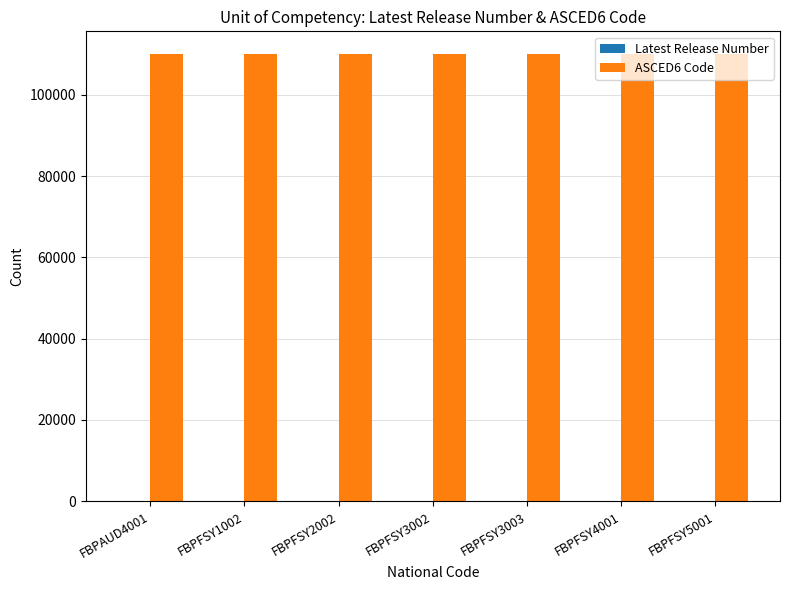

The ASCED6 Code series shows 154260 at FBPFSY5001. True or false?

False